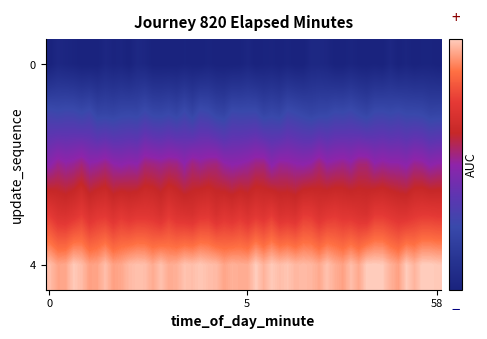

Which category has the highest value across all series?

4